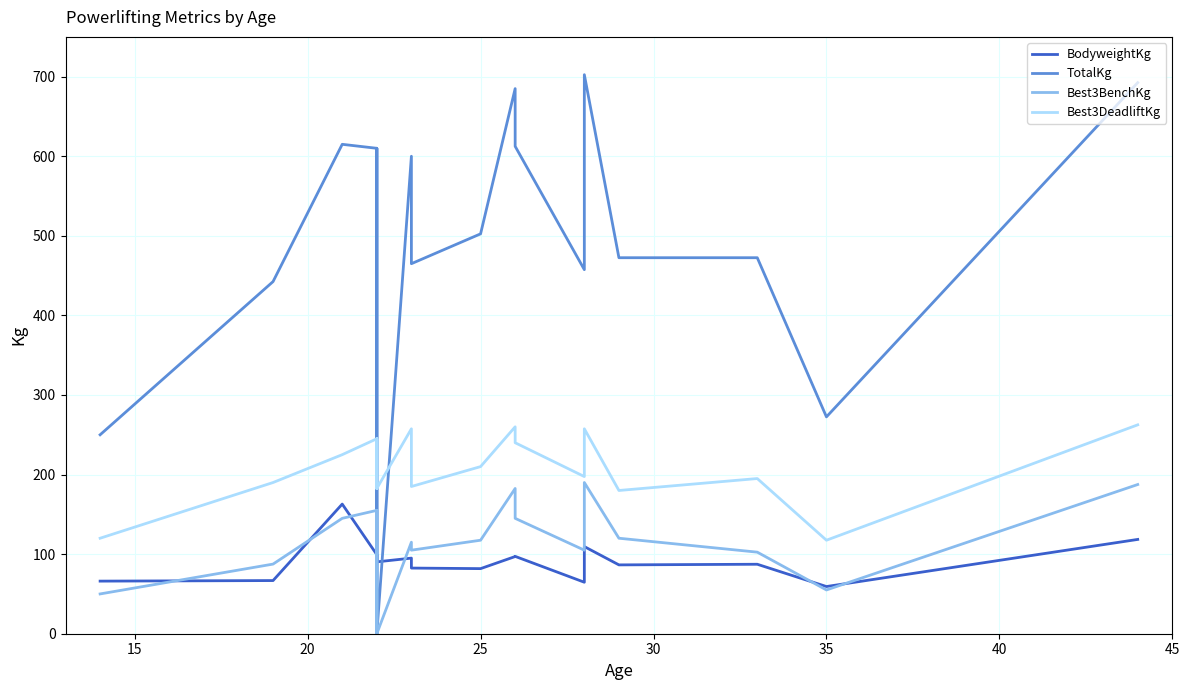

True or false: Best3DeadliftKg has more than 2 interior local peaks.

True